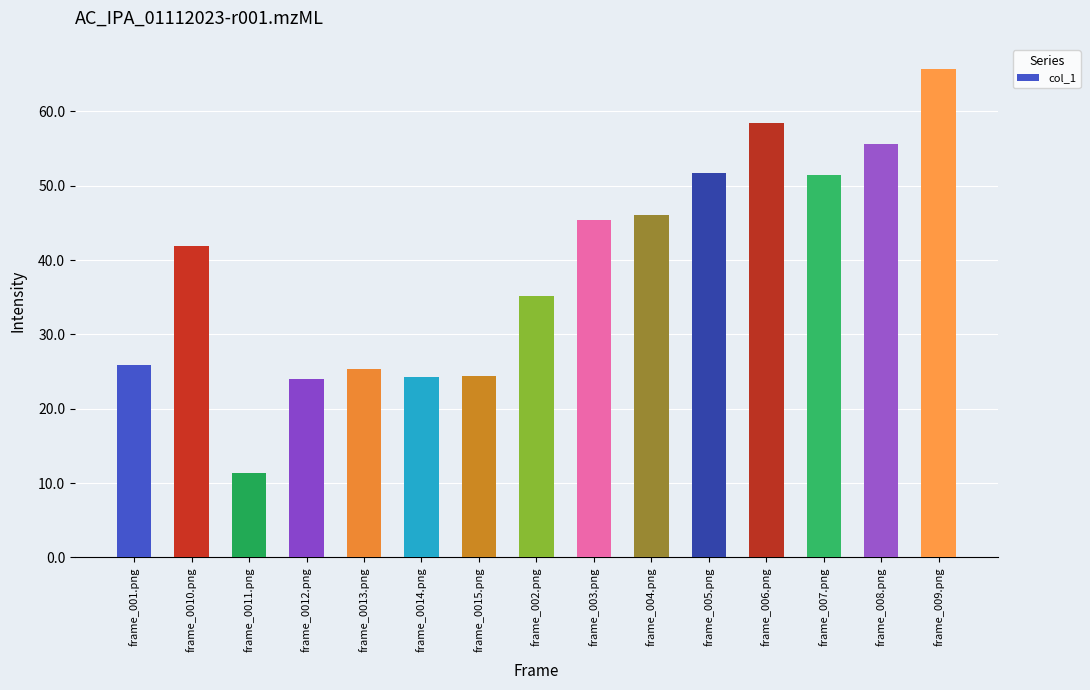

The chart shows a value of 33.3 at frame_0015.png. True or false?

False